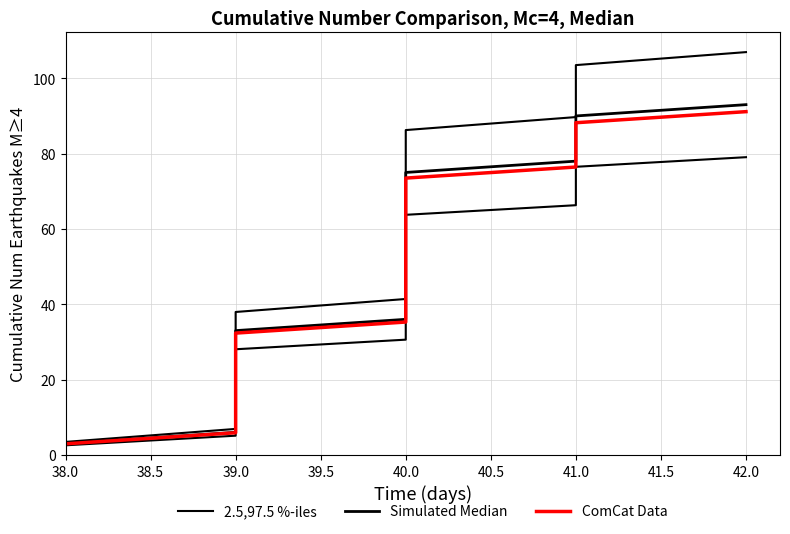

Which series has the largest range (max minus min)?

2.5,97.5 %-iles